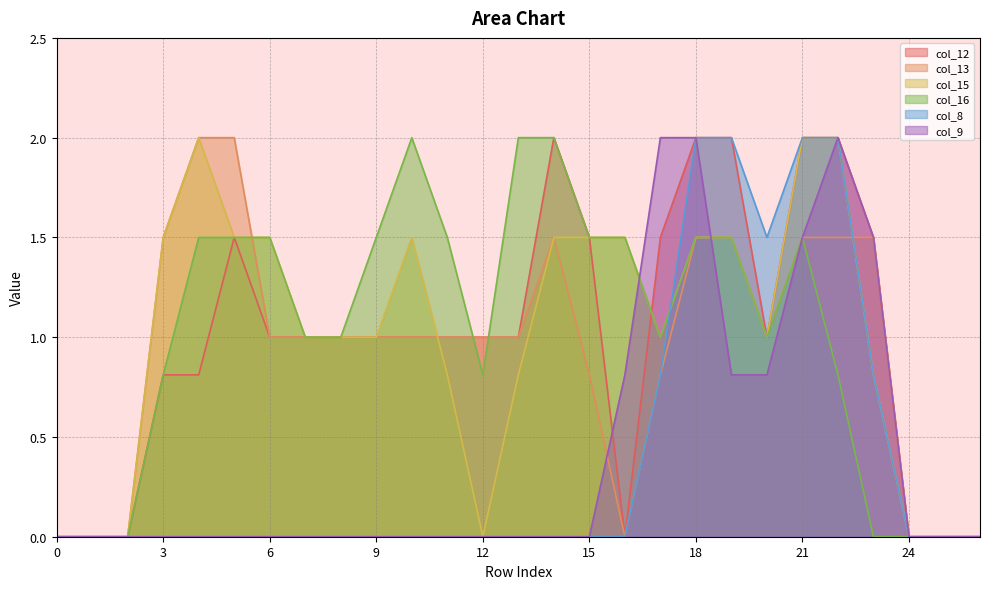

In col_9, how many points are higher than both neighbors (excluding endpoints)?

1